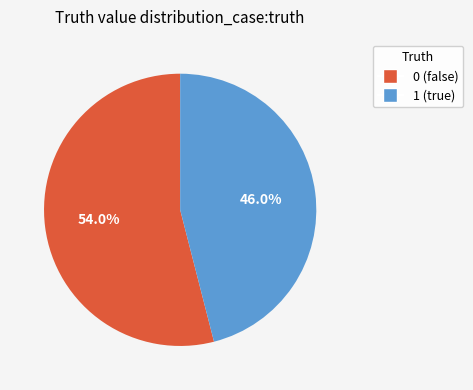

What percentage is NOT represented by 1?

54.0%